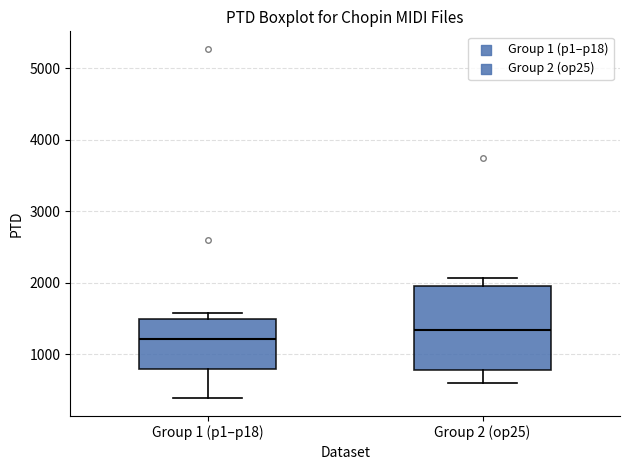

Reading left to right, transcribe this box plot: for each box, give where its median line is, the range the box spans, and where its two whiskers end, as read against the y-axis. The values are not printed on the chart, so give them approximately, as read against the axis.

Group 1 (p1–p18): median 1200, box 800 to 1500, whiskers 400 to 1600
Group 2 (op25): median 1300, box 800 to 2000, whiskers 600 to 2100